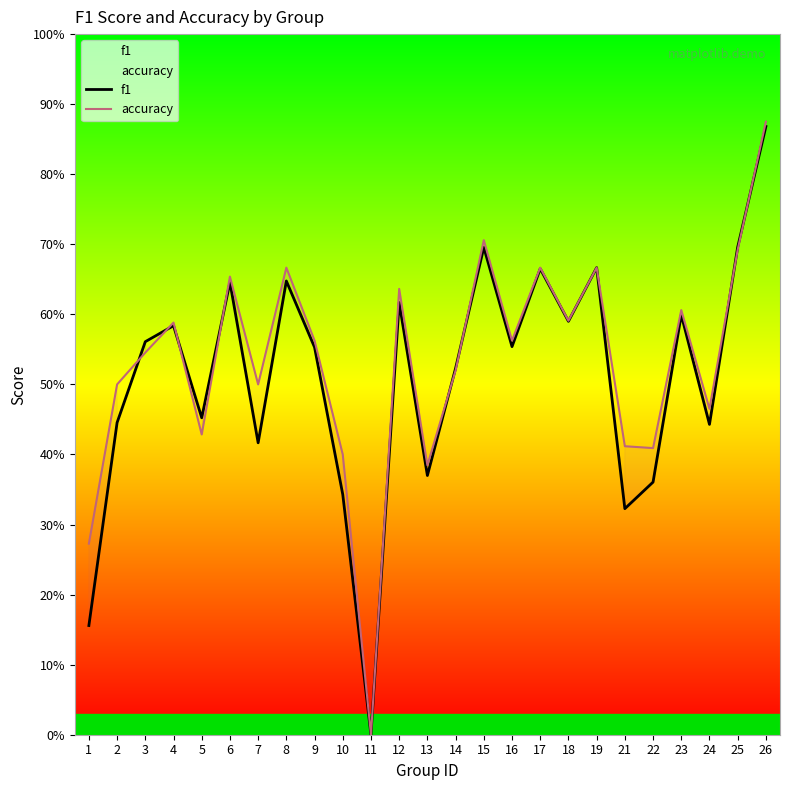

Which category has the highest value across all series?

26